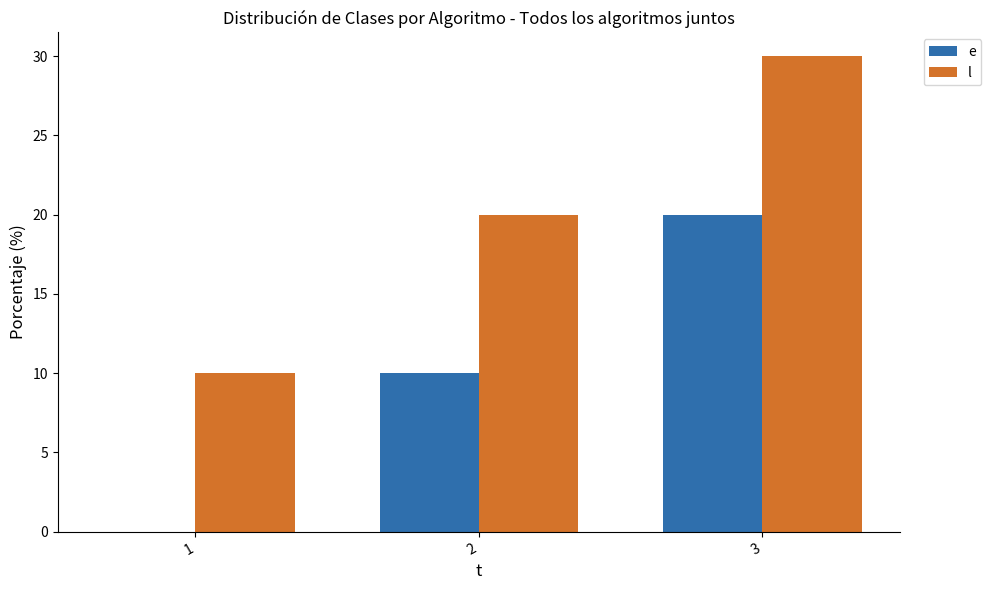

Are the bars grouped side by side (vs. stacked)?

Yes